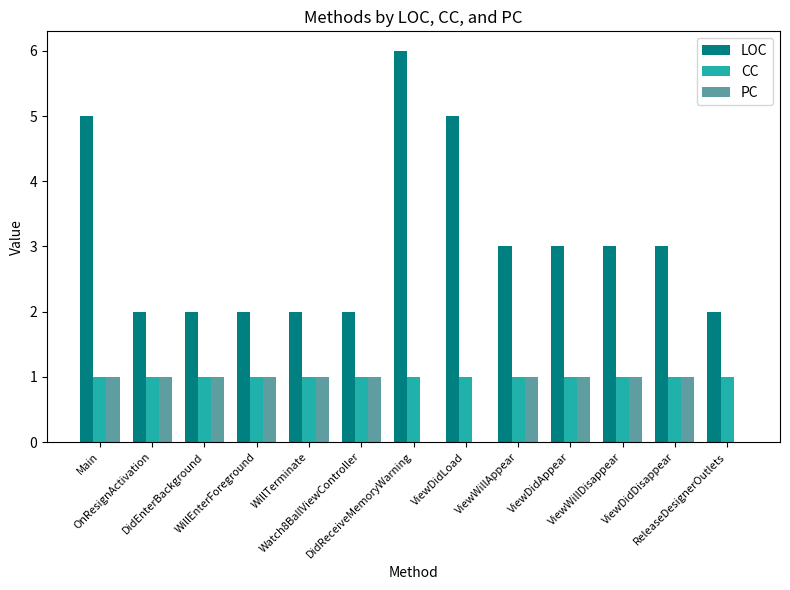

Is the value of LOC at ViewDidAppear greater than the value of PC at DidEnterBackground?

Yes